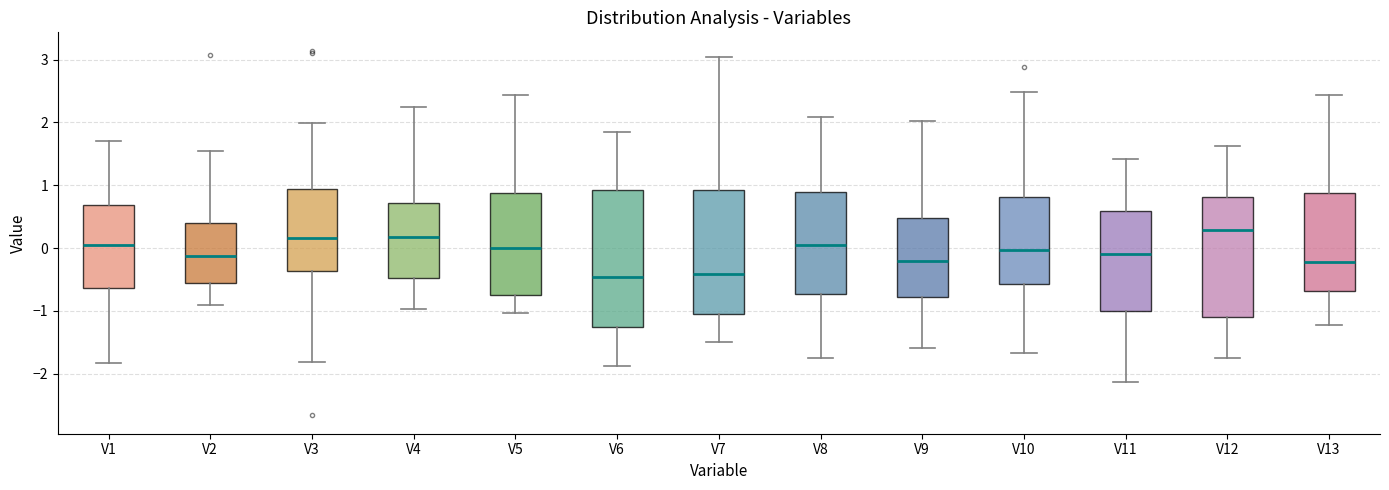

Reading left to right, read every box against the y-axis: the position of its median line, the range the box covers, and the ends of its whiskers. The values are not printed on the chart, so give them approximately, as read against the axis.

V1: median 0.1, box -0.6 to 0.7, whiskers -1.8 to 1.7
V2: median -0.1, box -0.6 to 0.4, whiskers -0.9 to 1.5
V3: median 0.2, box -0.4 to 0.9, whiskers -1.8 to 2.0
V4: median 0.2, box -0.5 to 0.7, whiskers -1.0 to 2.2
V5: median 0.0, box -0.7 to 0.9, whiskers -1.0 to 2.4
V6: median -0.5, box -1.3 to 0.9, whiskers -1.9 to 1.9
V7: median -0.4, box -1.1 to 0.9, whiskers -1.5 to 3.0
V8: median 0.1, box -0.7 to 0.9, whiskers -1.7 to 2.1
V9: median -0.2, box -0.8 to 0.5, whiskers -1.6 to 2.0
V10: median 0.0, box -0.6 to 0.8, whiskers -1.7 to 2.5
V11: median -0.1, box -1.0 to 0.6, whiskers -2.1 to 1.4
V12: median 0.3, box -1.1 to 0.8, whiskers -1.8 to 1.6
V13: median -0.2, box -0.7 to 0.9, whiskers -1.2 to 2.4